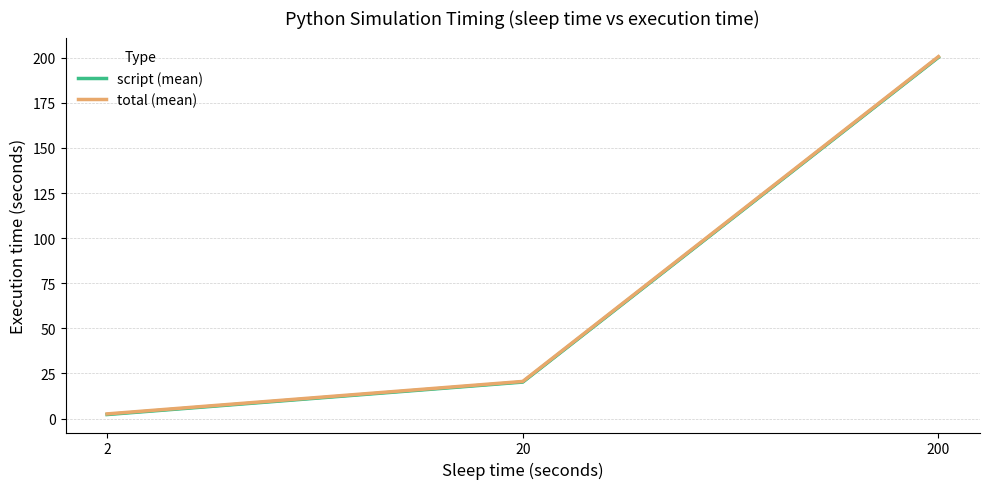

Where is script (mean) nearest to the value 101?

20